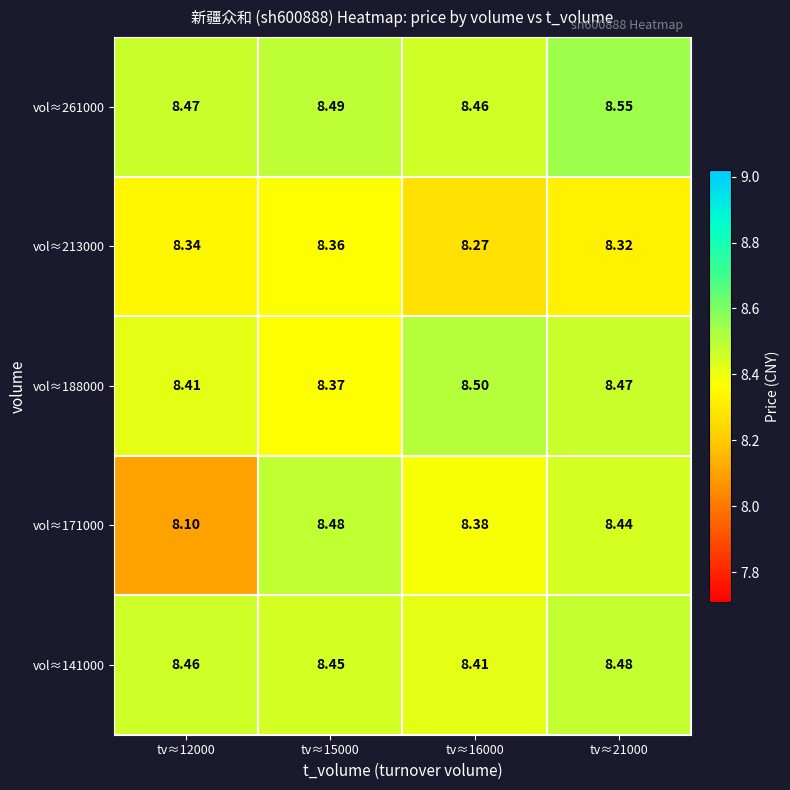

What is the smallest value displayed?

8.1